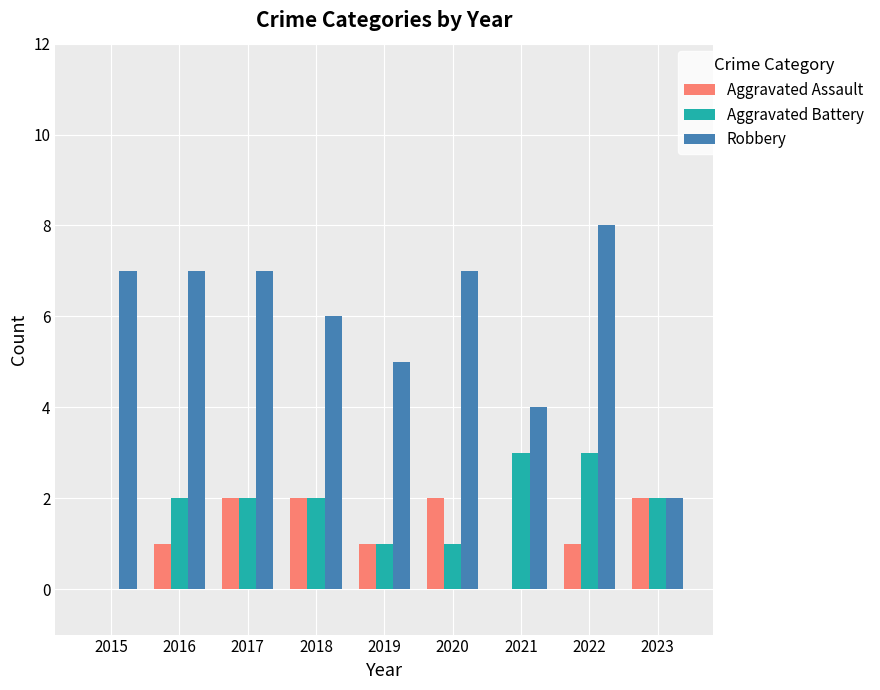

Which series has the largest total across all categories?

Robbery